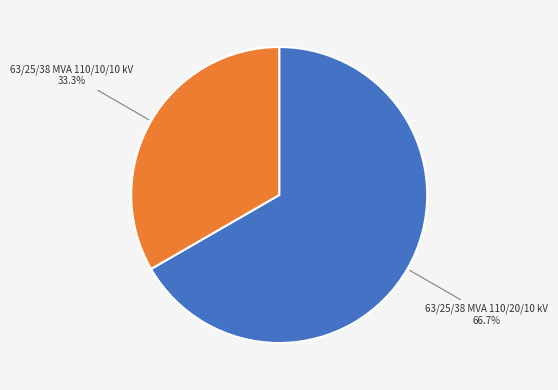

Is it true that 63/25/38 MVA 110/10/10 kV is 33% of the pie?

True